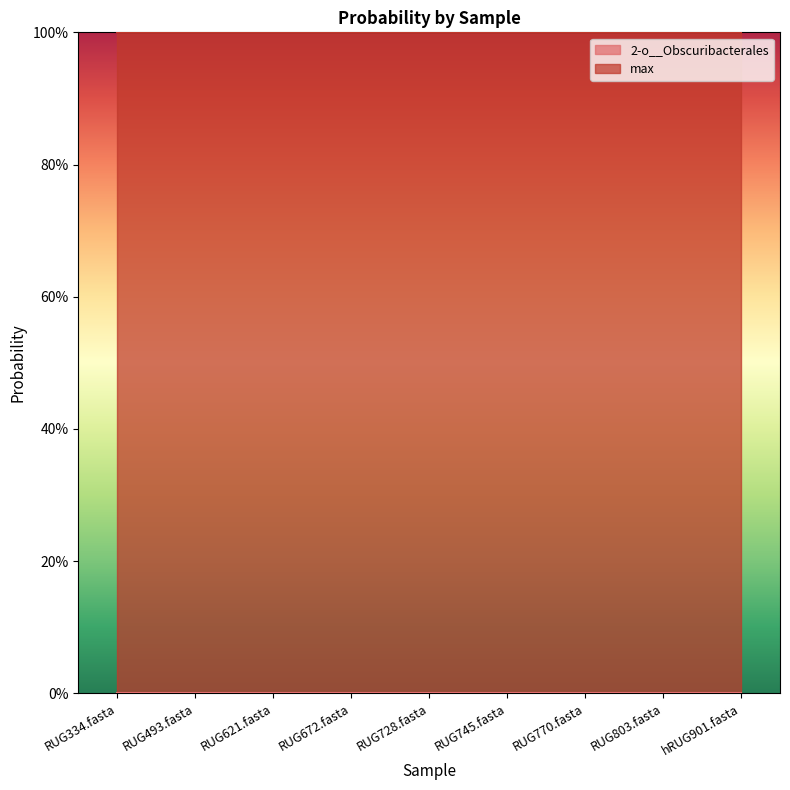

Which series has the largest total across all categories?

max